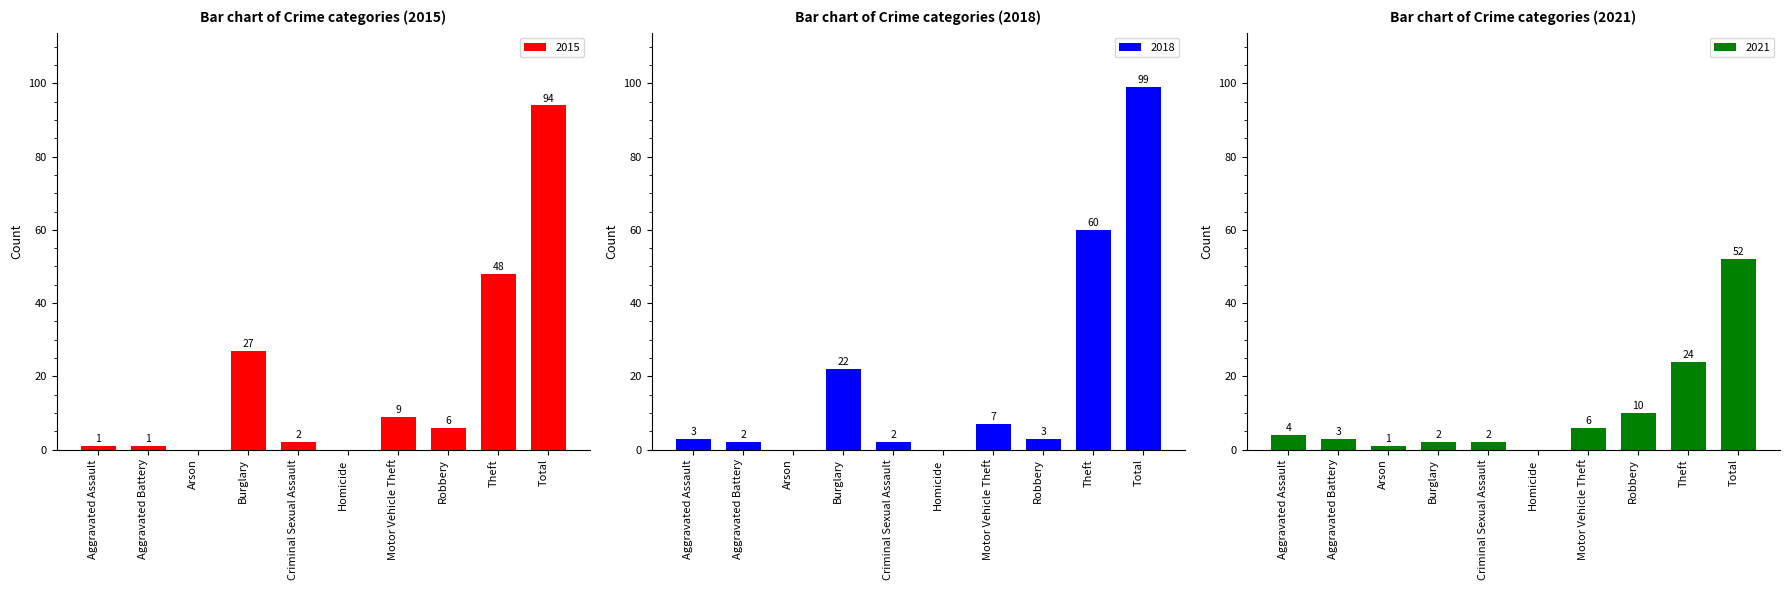

What are all the series names shown in the legend?

2015, 2018, 2021